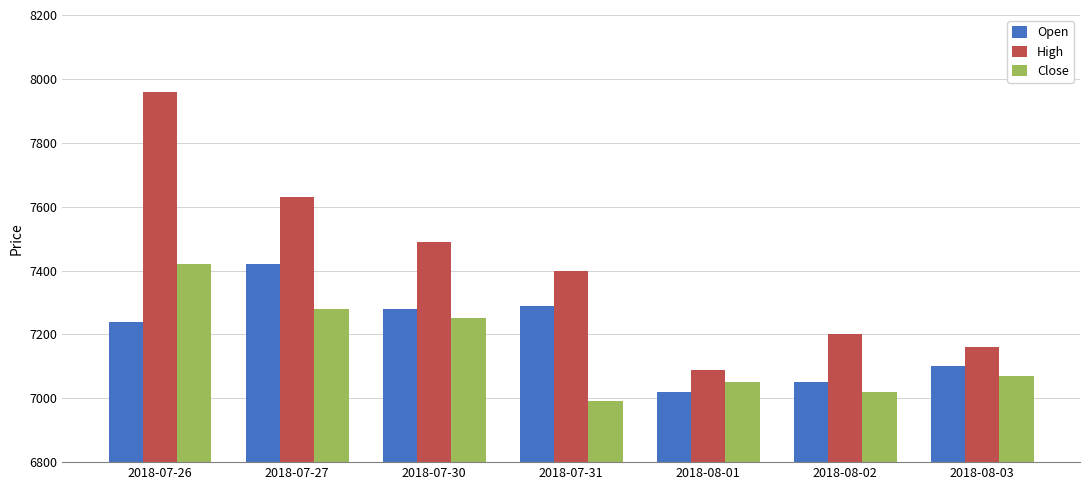

What value does the High series have at 2018-07-31, to the nearest 50?

7400